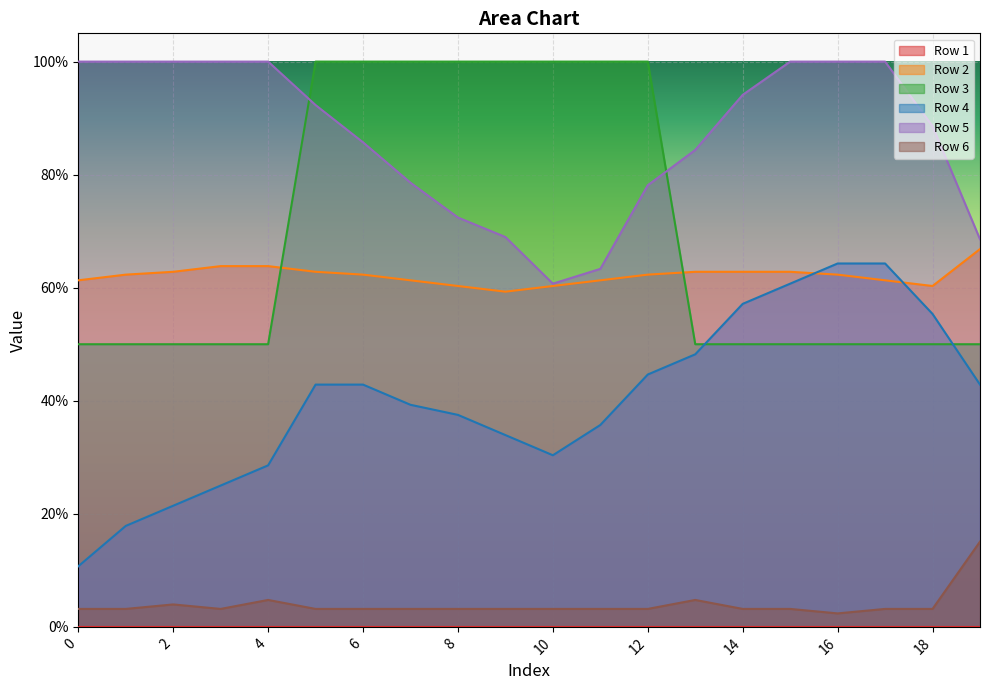

What is the difference between the maximum and minimum values in the Row 4 series?

0.5